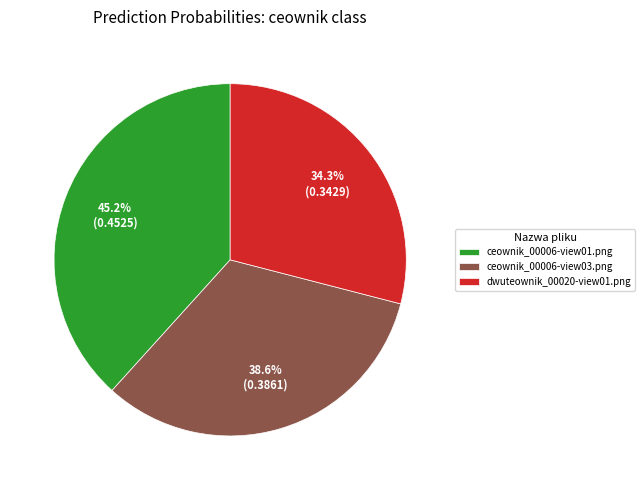

Does ceownik_00006-view03.png represent more than half of the total?

No